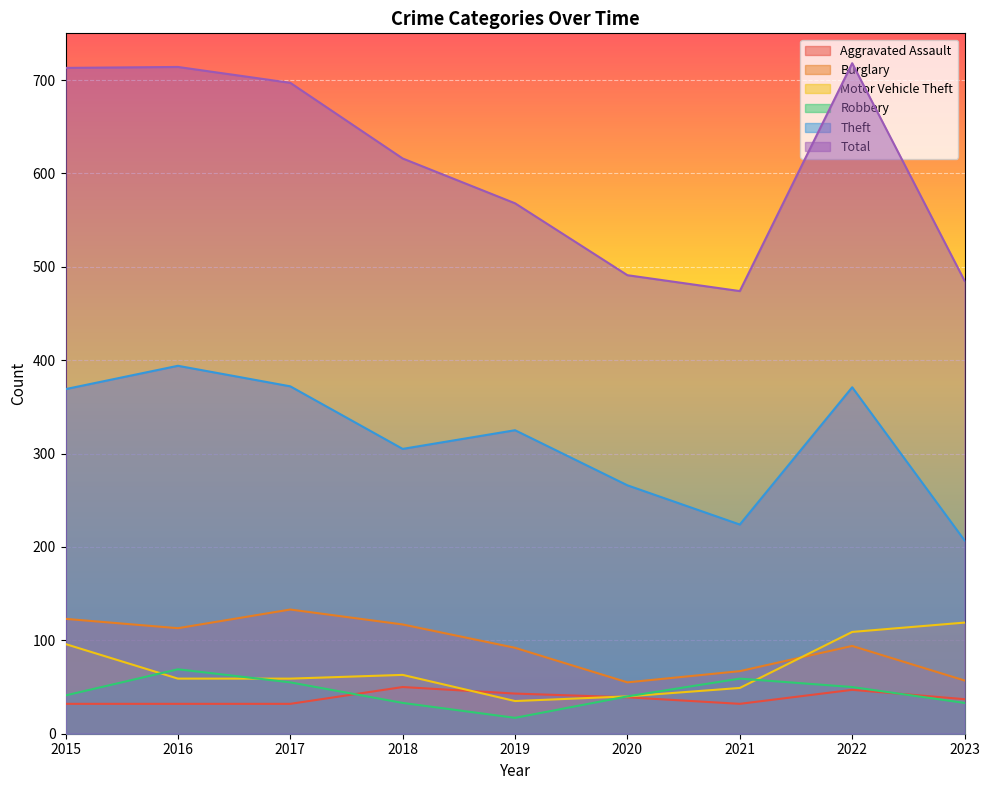

What is the difference between the highest and lowest values at 2017?

665